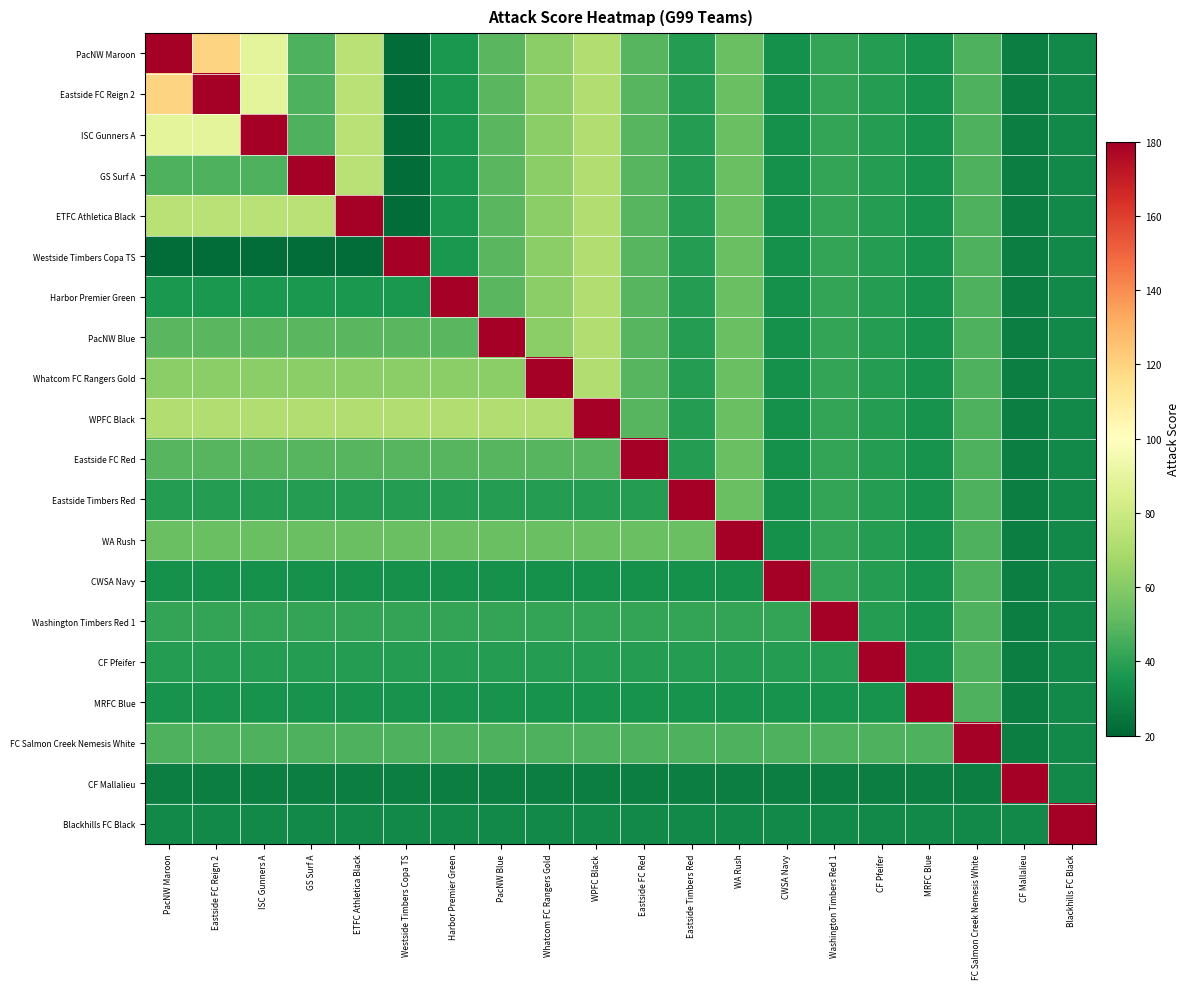

Which has a higher value, Washington Timbers Red 1 or Harbor Premier Green?

Washington Timbers Red 1